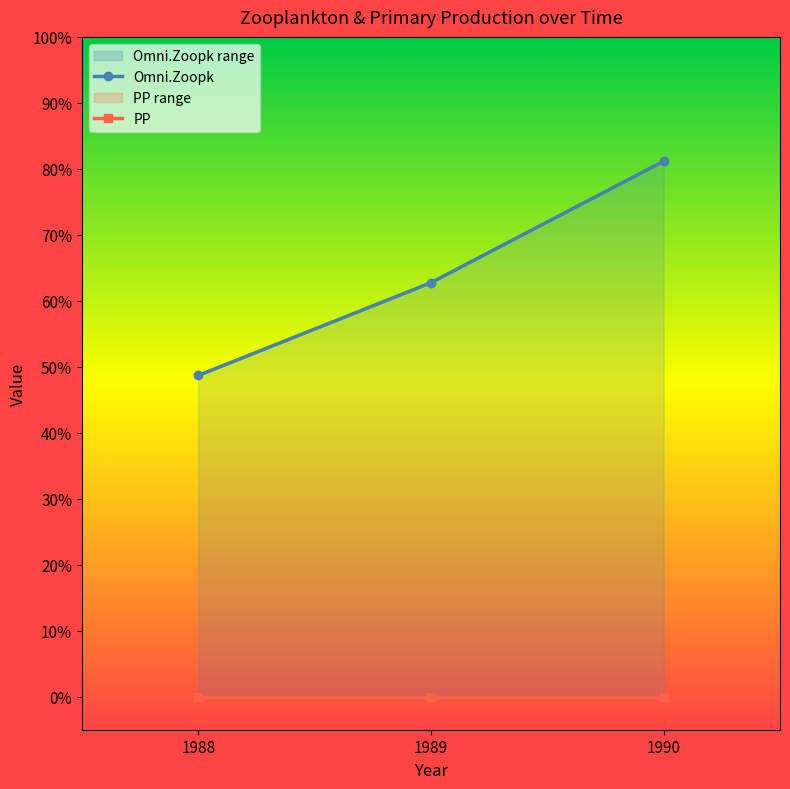

What is the total value across all series at 1990?

81.2